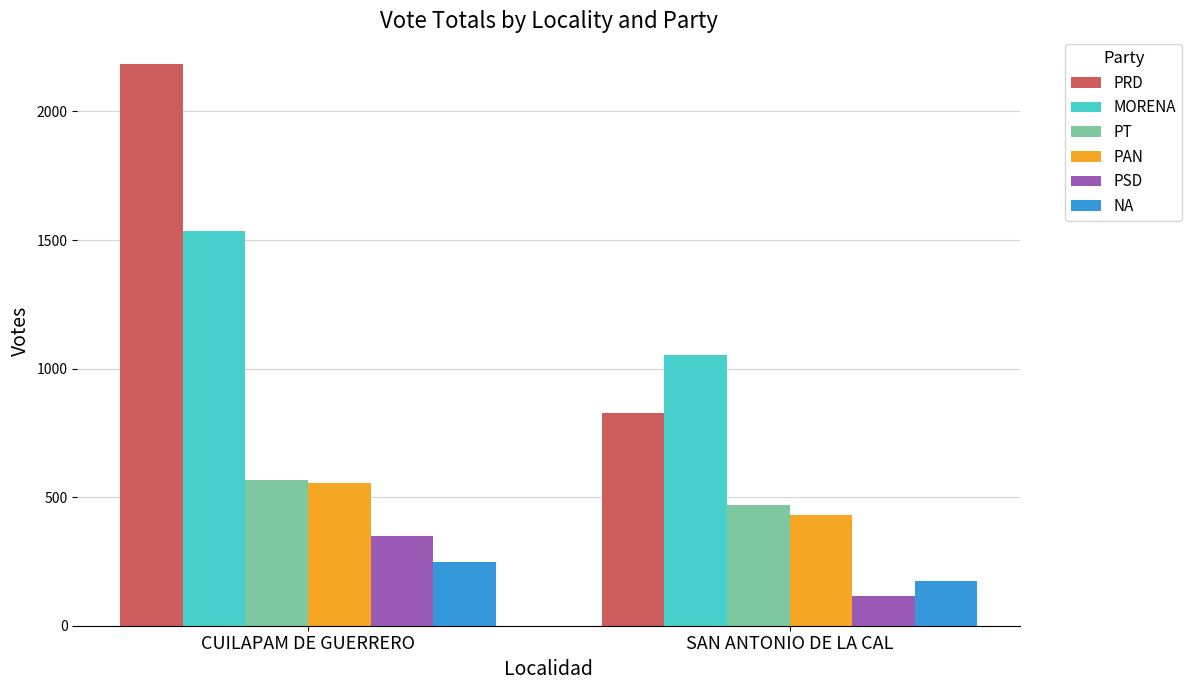

What is the label of the 1st bar from the left?

CUILAPAM DE GUERRERO